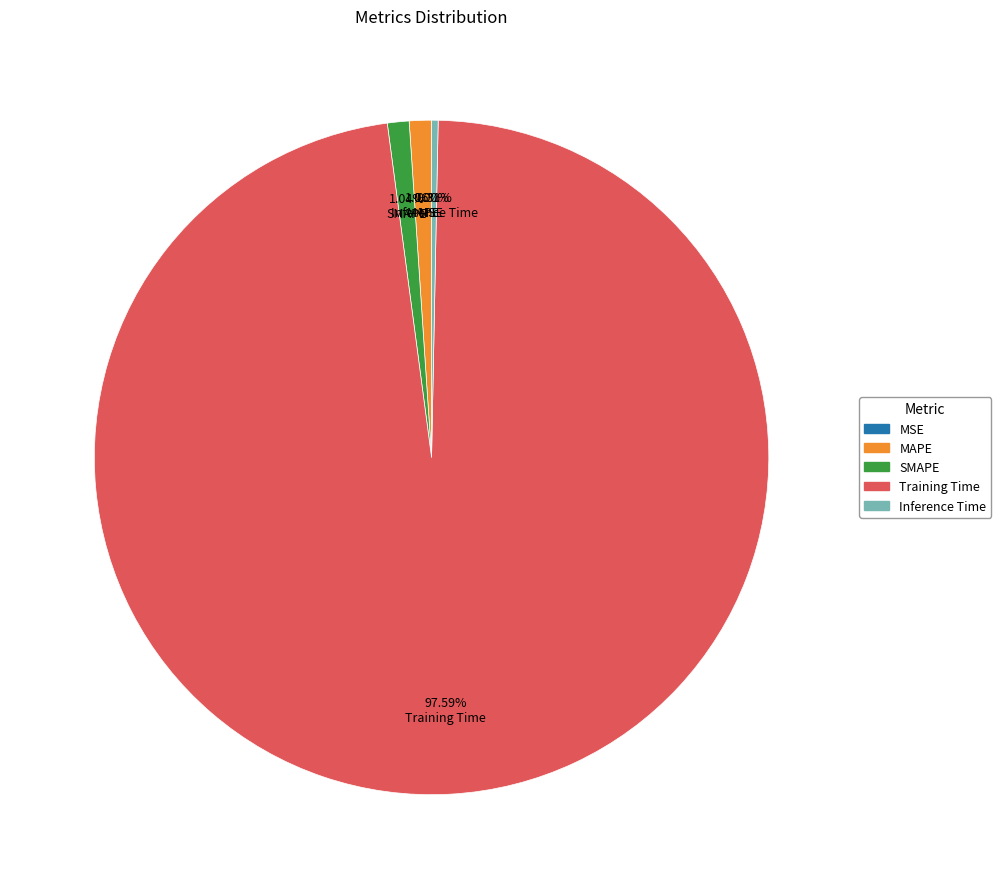

Does any single category account for the majority?

Yes